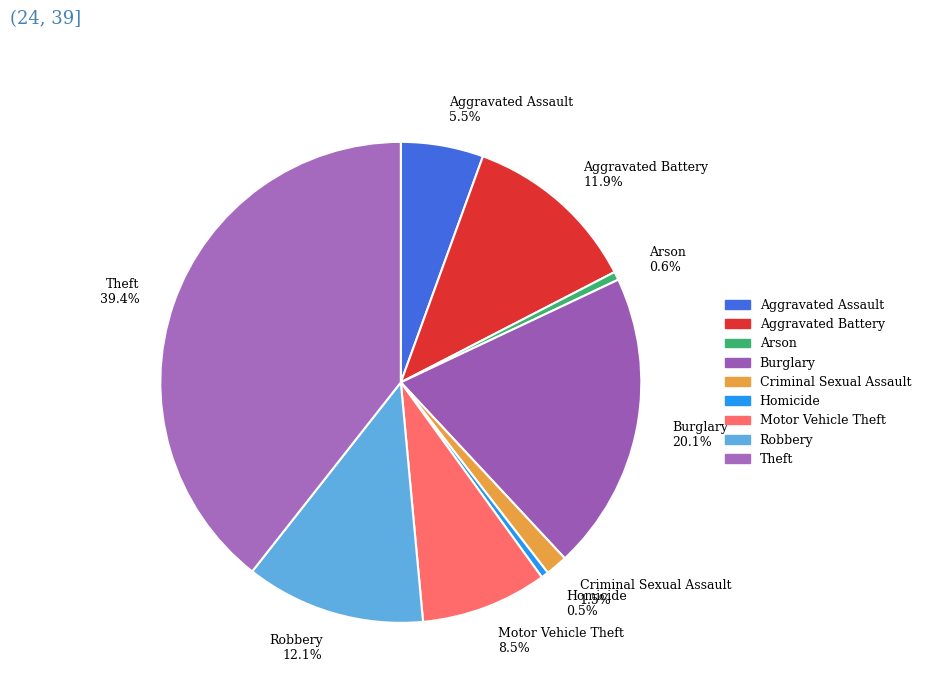

What percentage is NOT represented by Theft?

60.6%